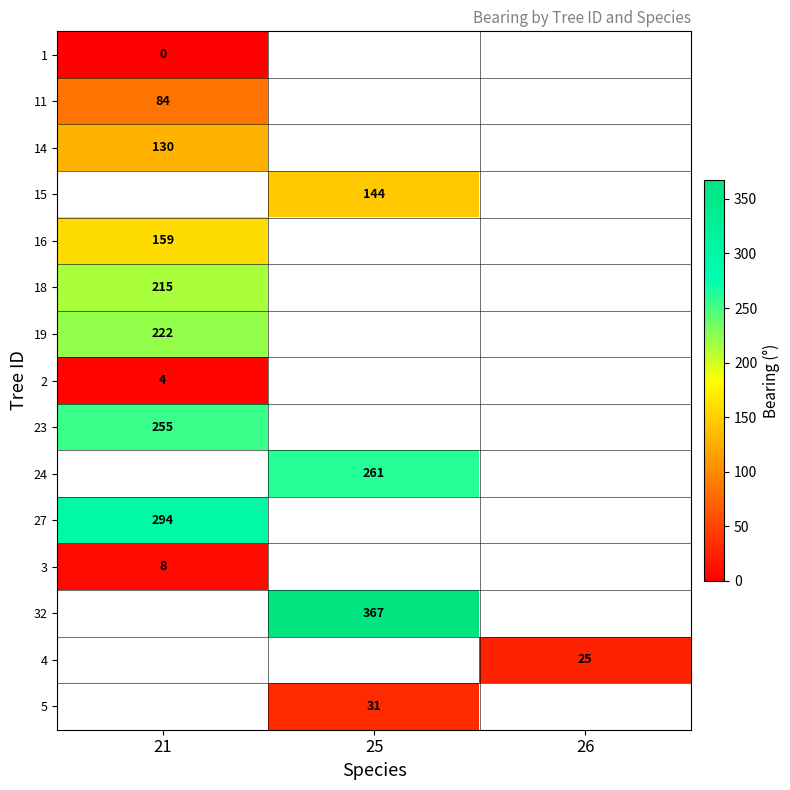

The value of 11 at 21 is 25.1. True or false?

False